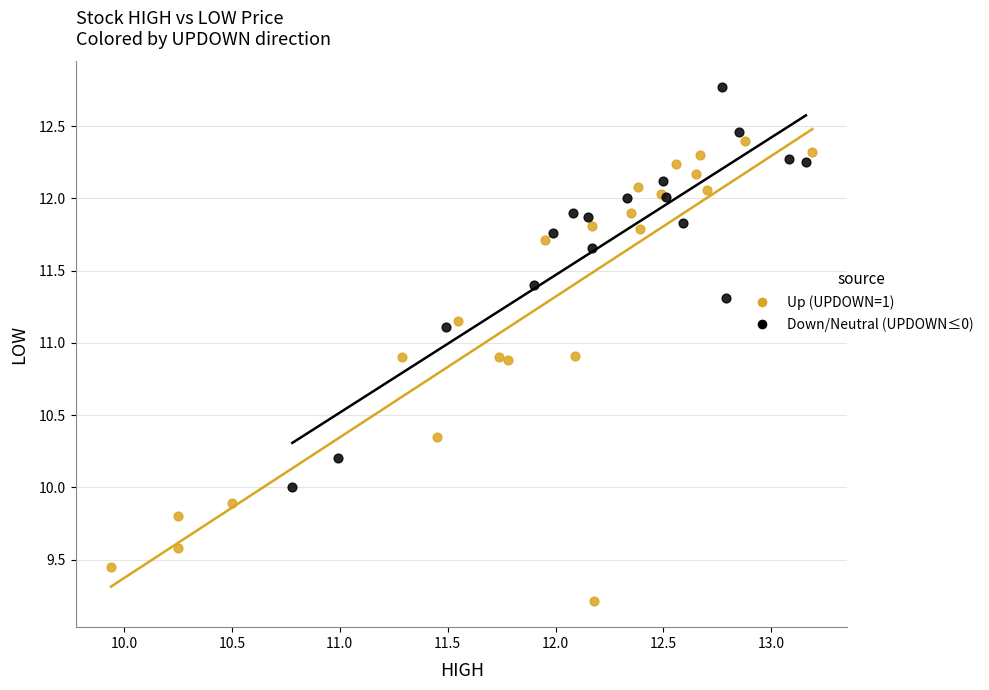

What are all the series names shown in the legend?

Up (UPDOWN=1), Down/Neutral (UPDOWN≤0)